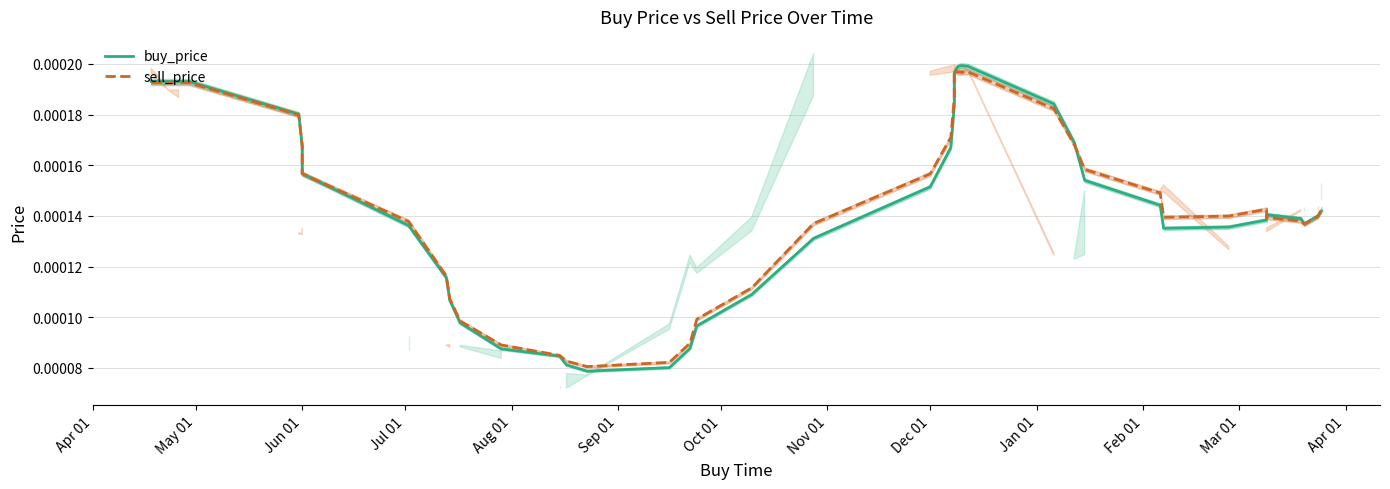

How many interior local peaks does the sell_price series have?

3